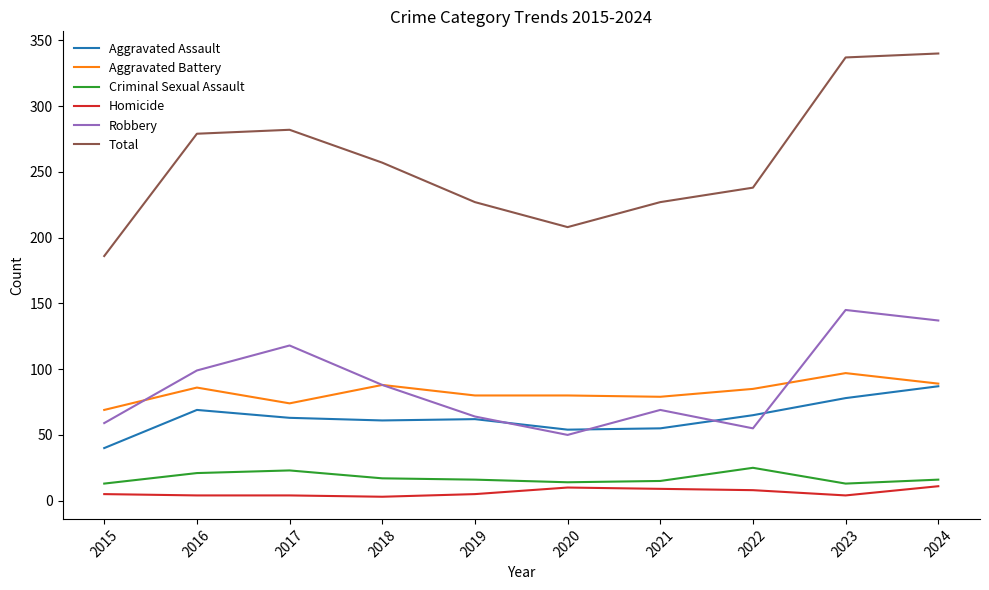

At which label is Total closest to 263?

2018